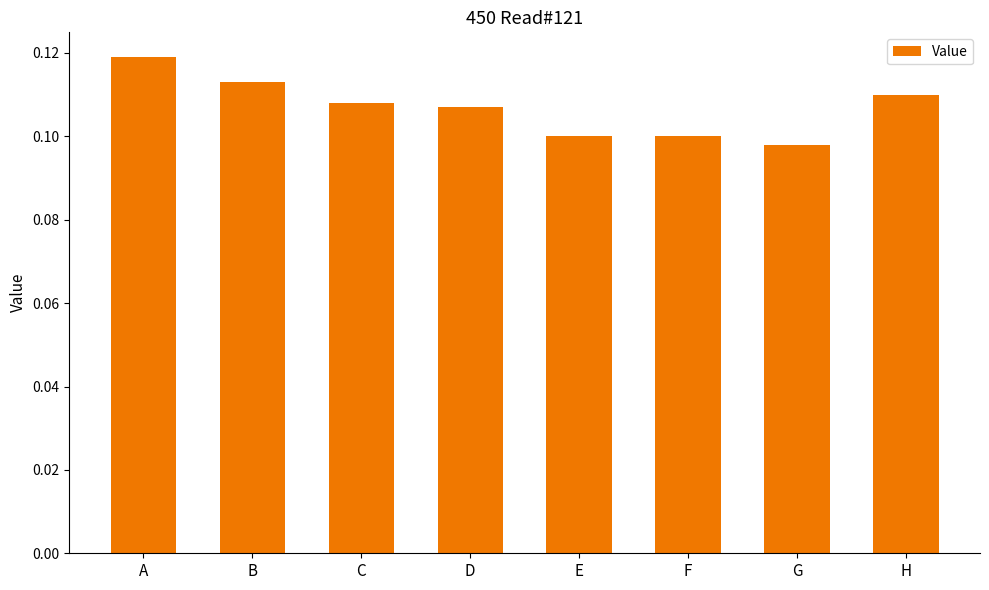

Which category has the highest value across all series?

A